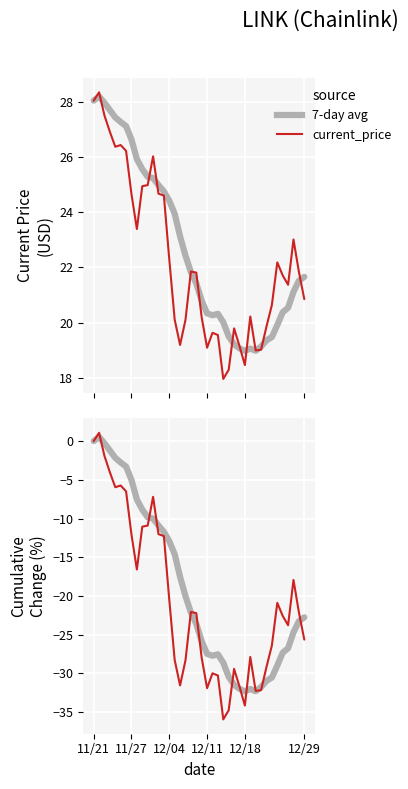

What is the value of the current_price point at the 8th from the left?

-12.1